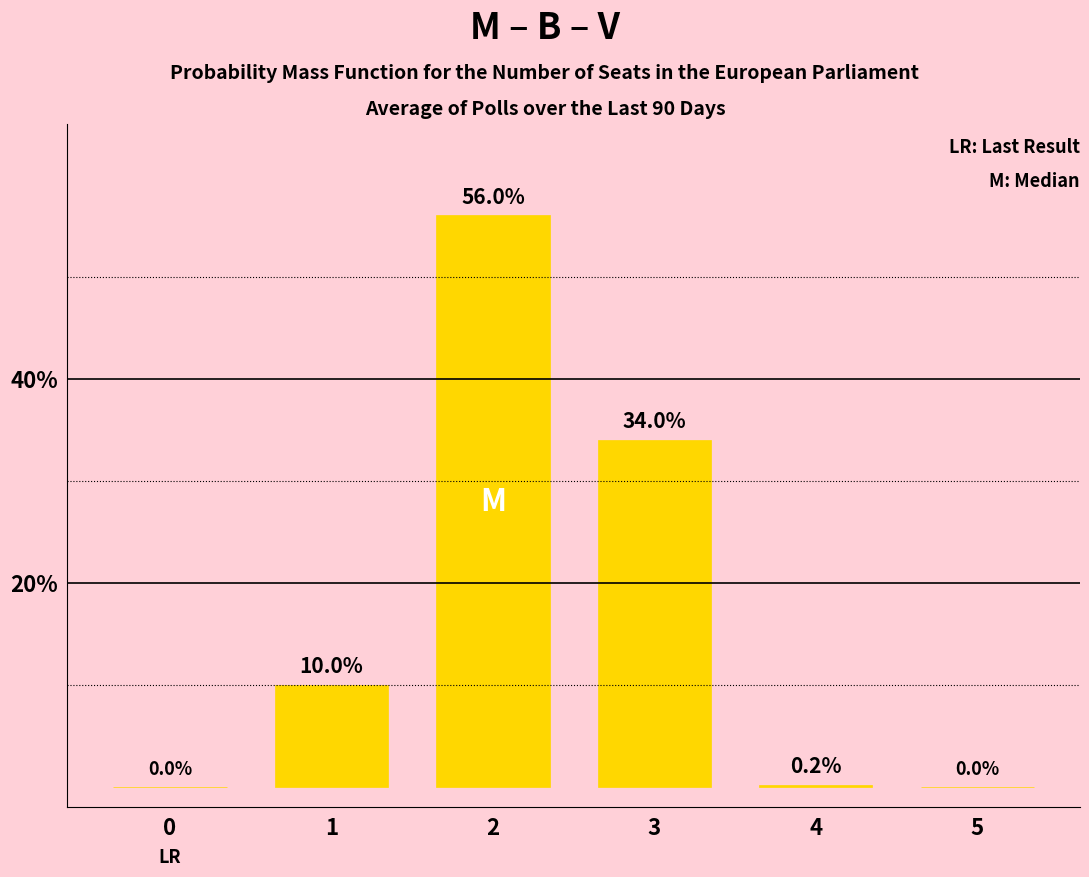

What is the sum of the values at 5 and 2?

56.0